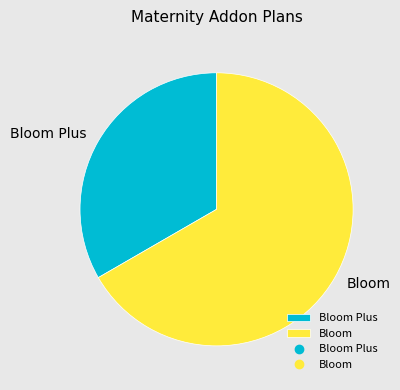

Is the sum of Bloom and Bloom Plus greater than half?

Yes